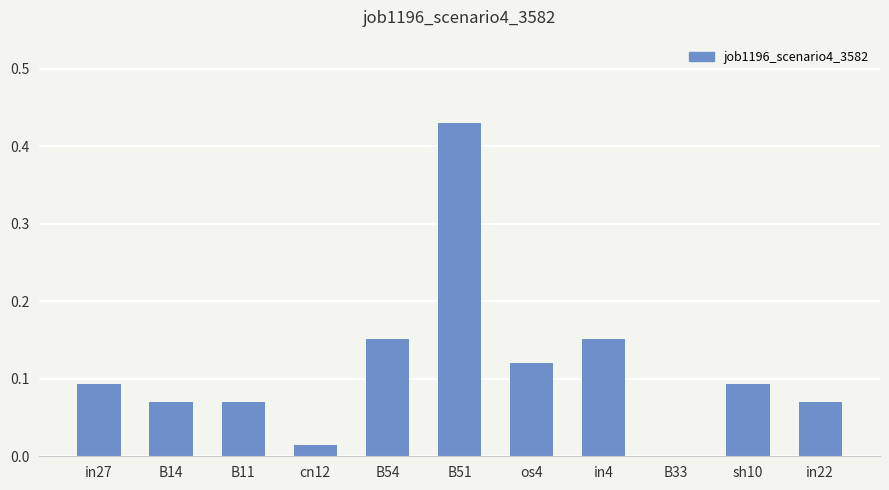

How many data points are above 0?

10